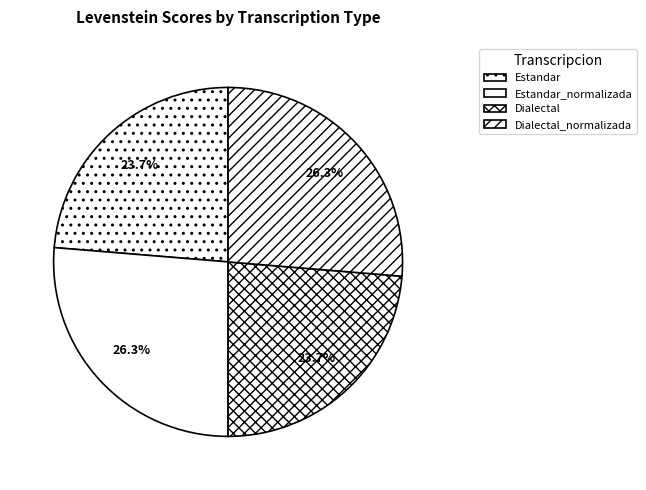

Is there a majority slice in this chart?

No